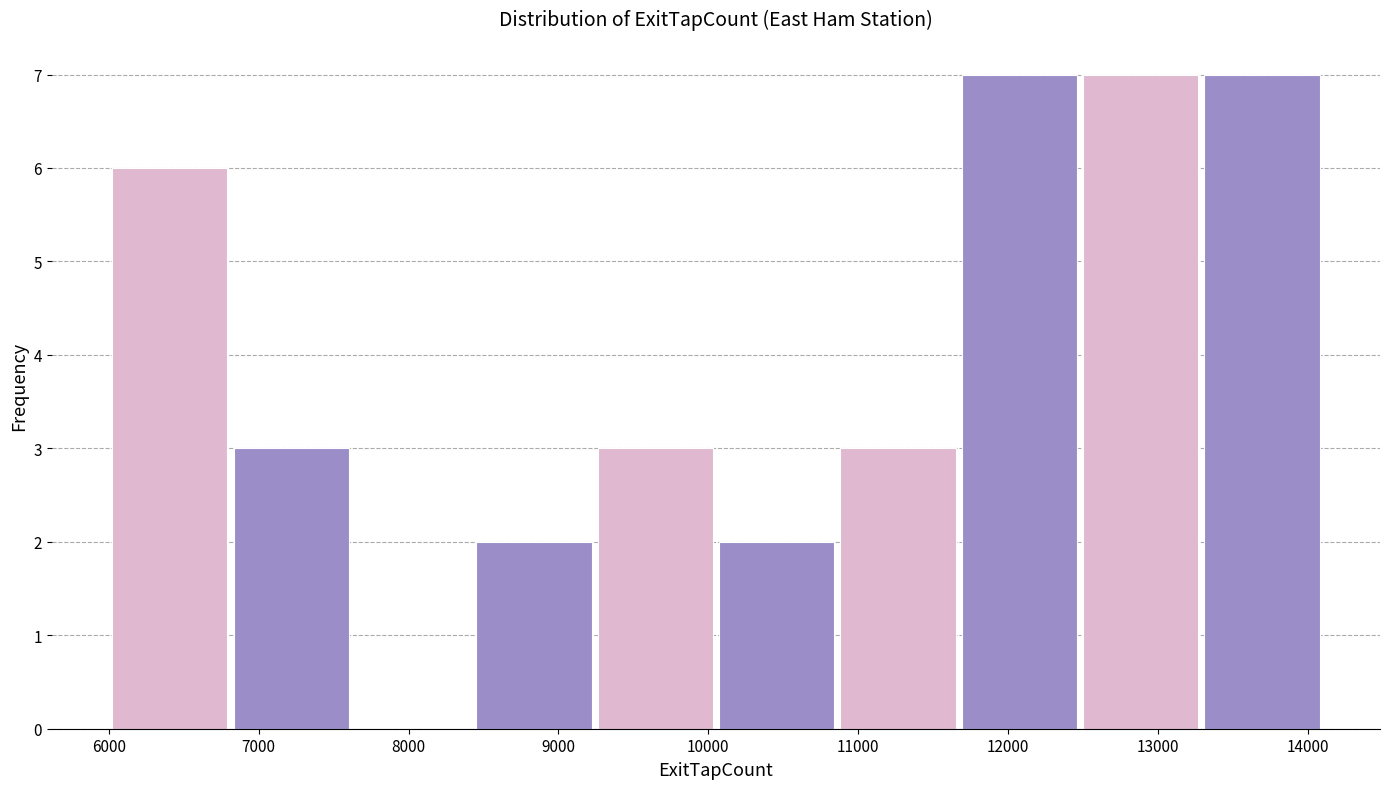

How tall is the bar that spans 10100 to 10900 on the x-axis? Neither the bar edges nor the heights are printed on the chart, so give them approximately, as read against the axes.

2